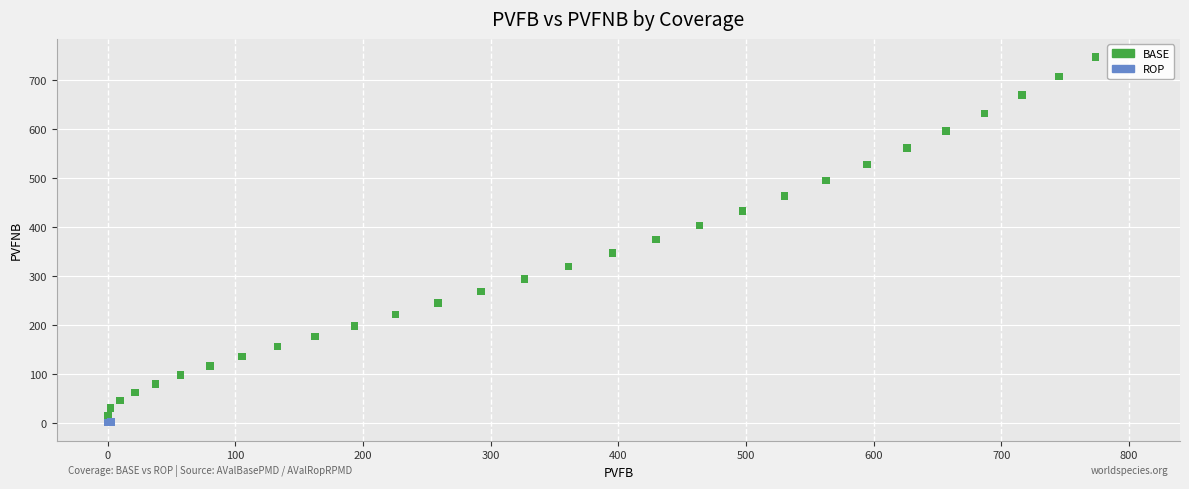

Which series has the widest spread of Y values?

BASE